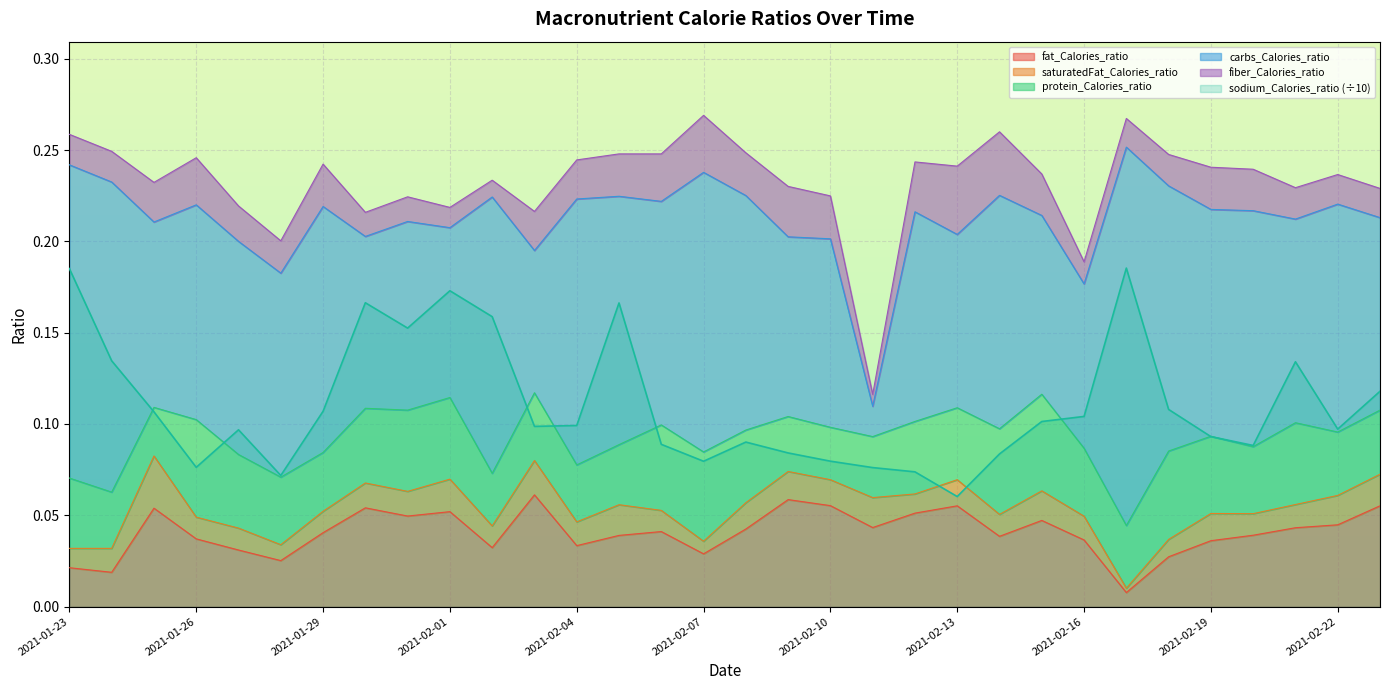

At which category is the sum across all series the highest?

2021-02-17